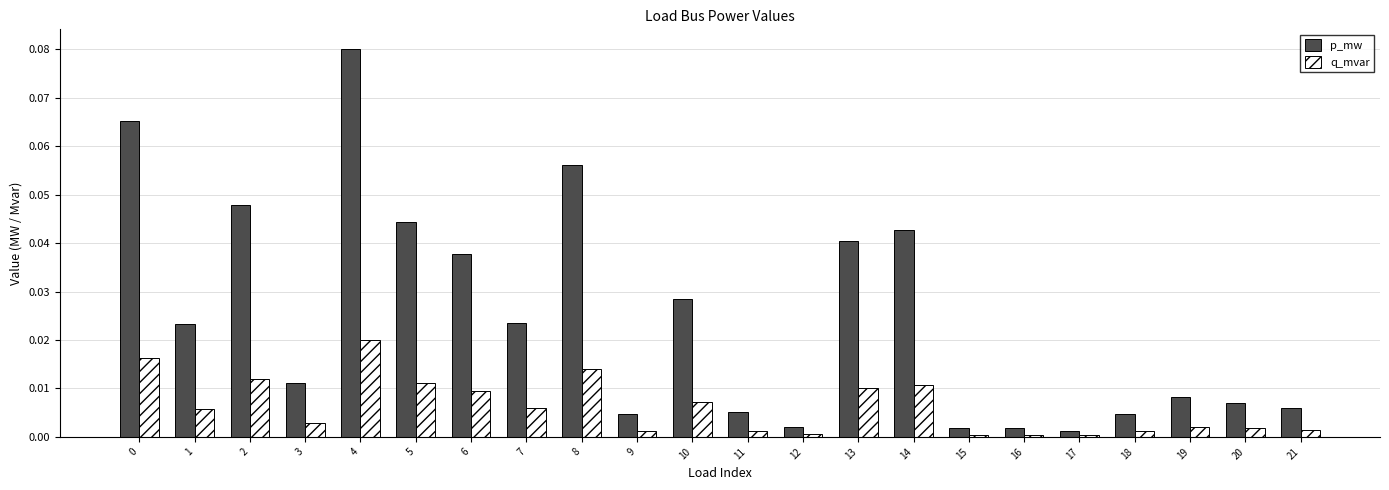

Is it true that p_mw equals 0.0 at 6?

True